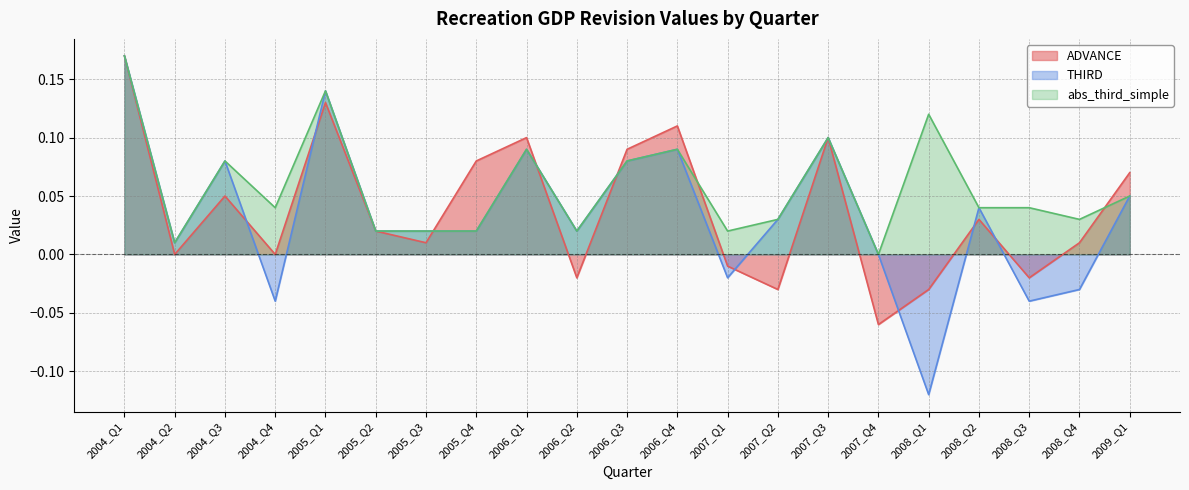

What is the value of the ADVANCE point at the 15th from the left?

0.1